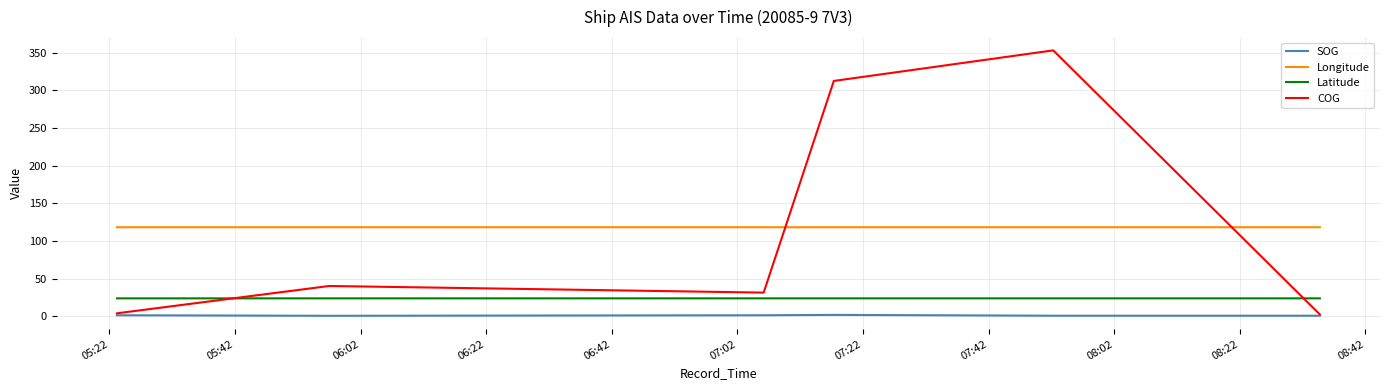

True or false: Longitude and COG cross at least once.

True